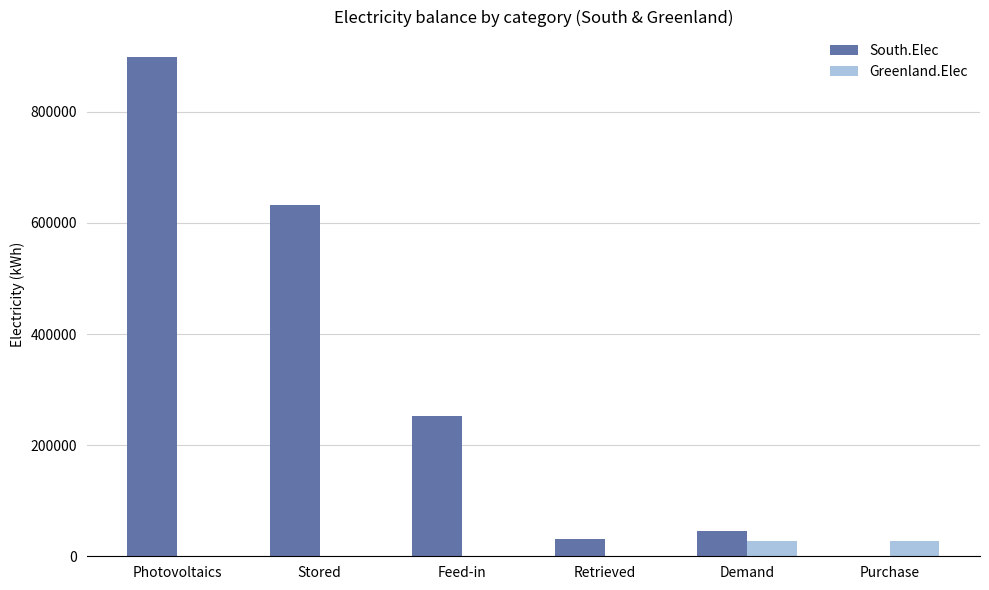

What is the difference between the South.Elec values at Feed-in and Retrieved?

221008.2